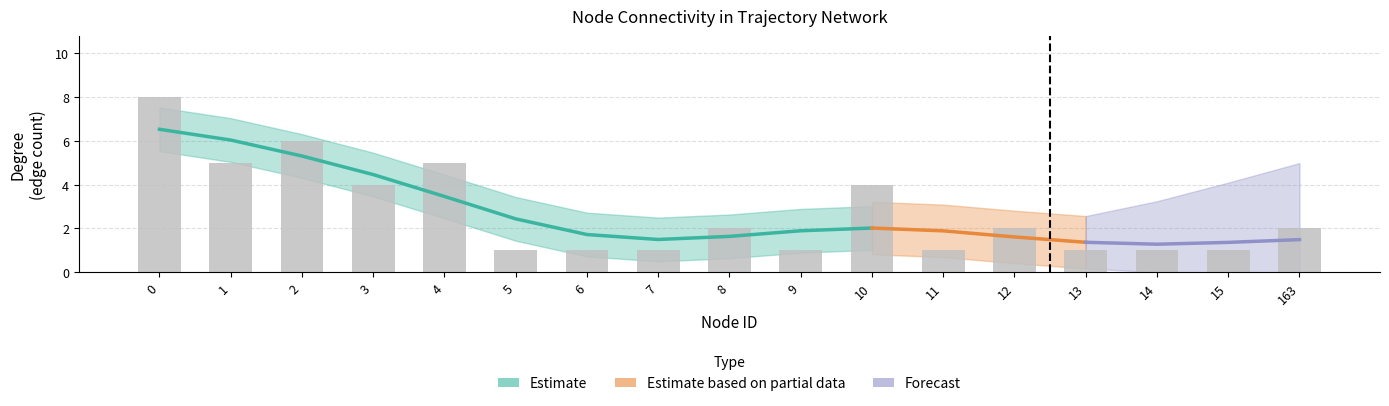

Count the values in the range 1 to 4.

13